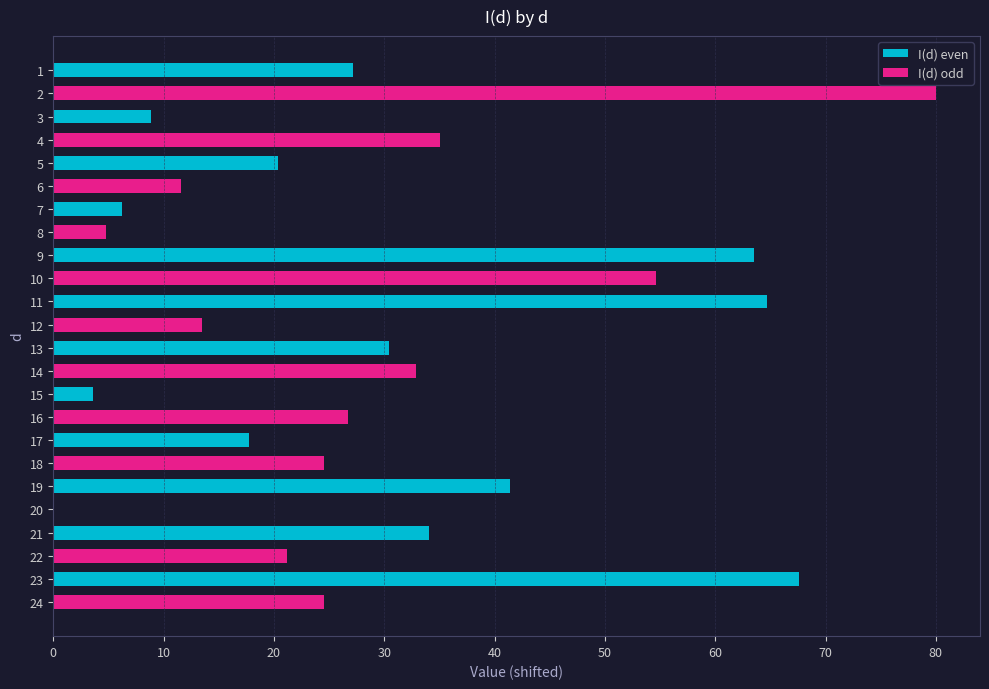

What is the sum of all I(d) odd values?

329.2